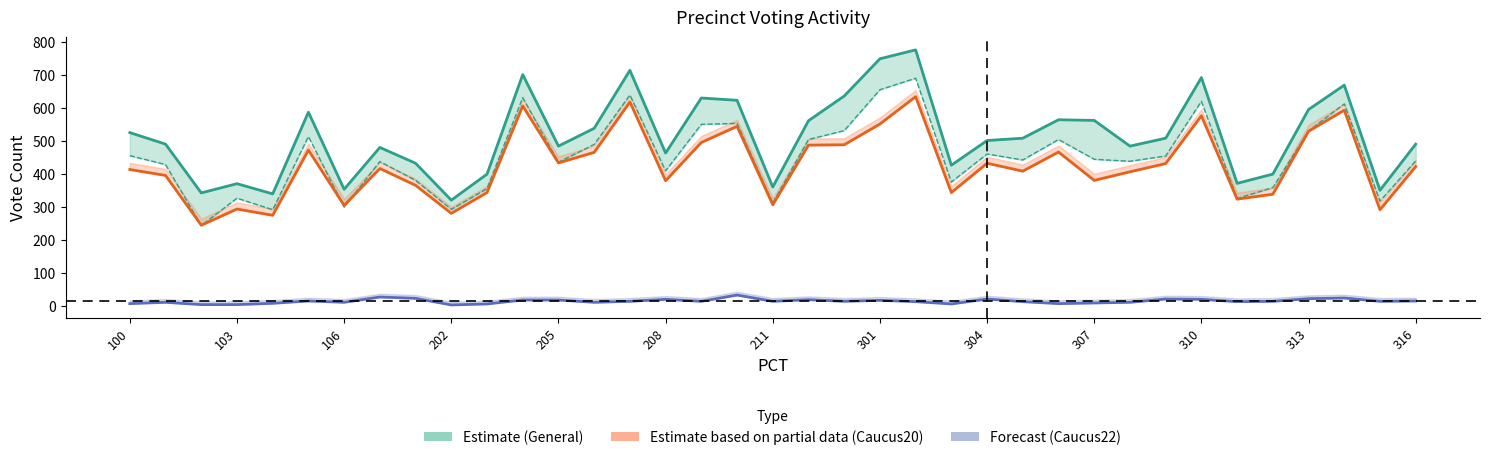

How many lines are shown in the chart?

3